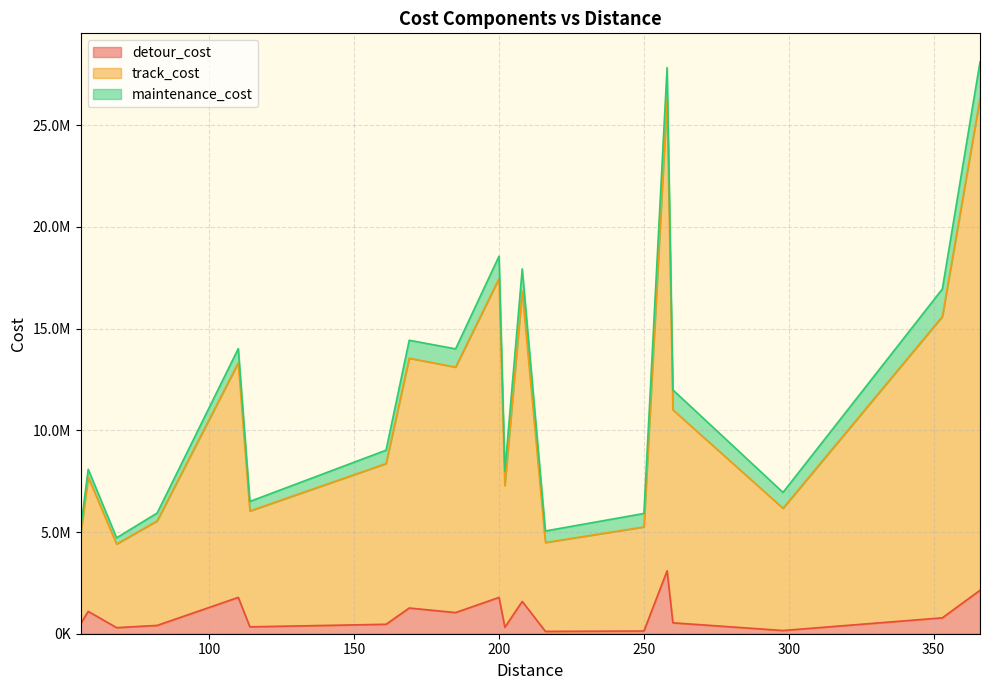

True or false: track_cost and maintenance_cost intersect in this chart.

False